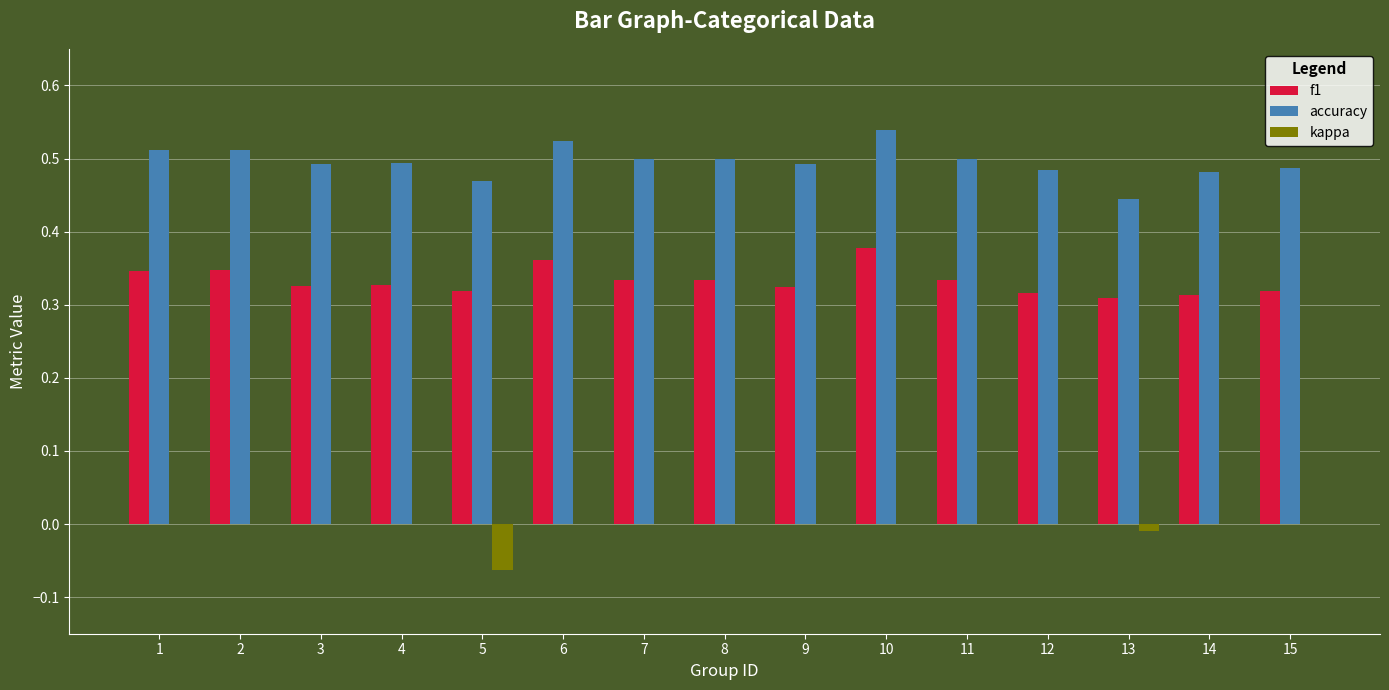

What is the sum of the f1 values at 1 and 7?

0.7